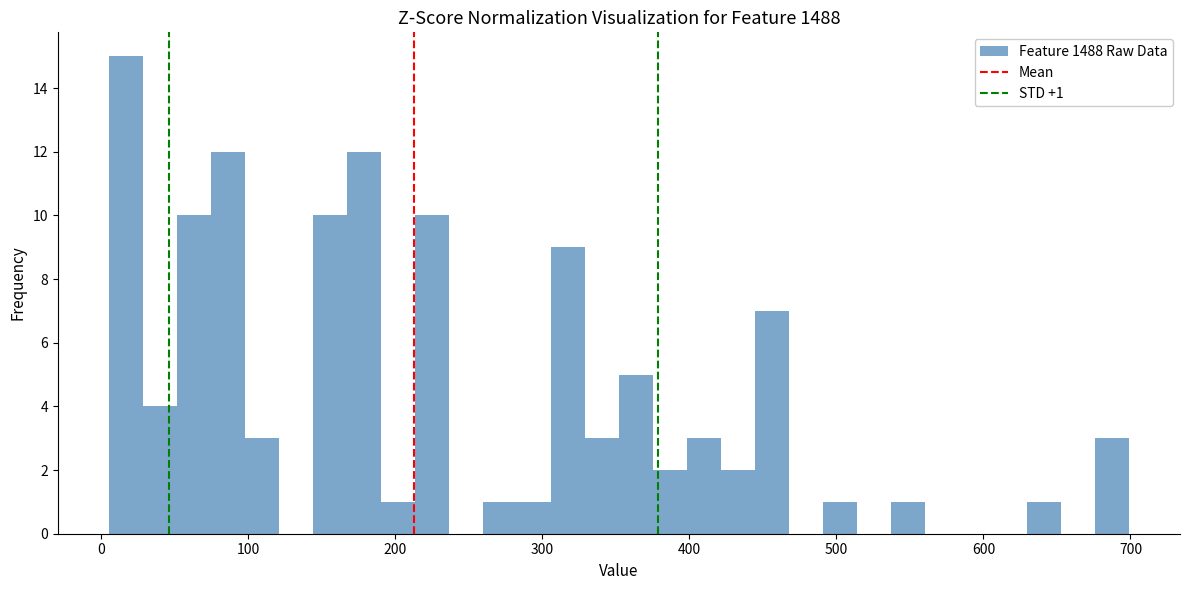

Read against the x-axis, roughly where is the centre of the tallest bar?

20